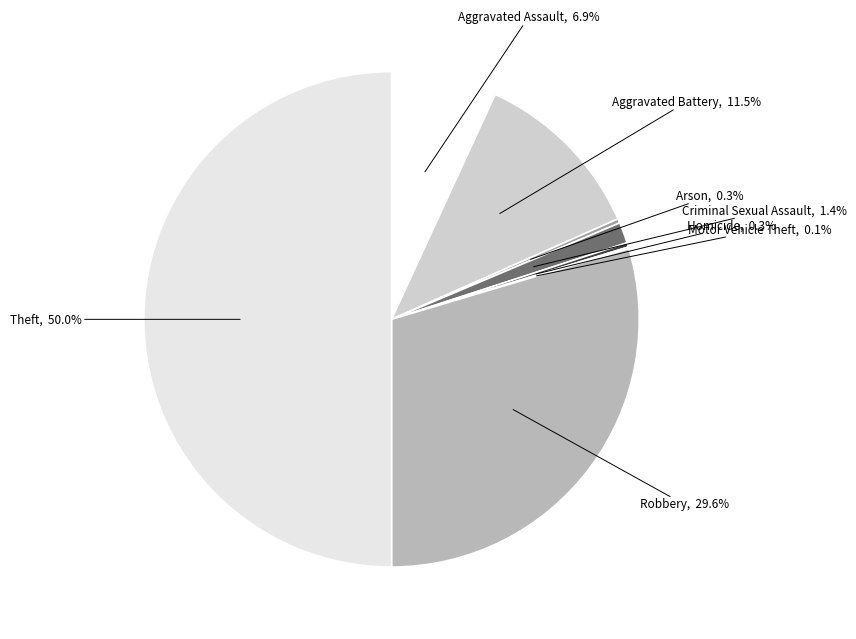

Does any single category account for the majority?

No